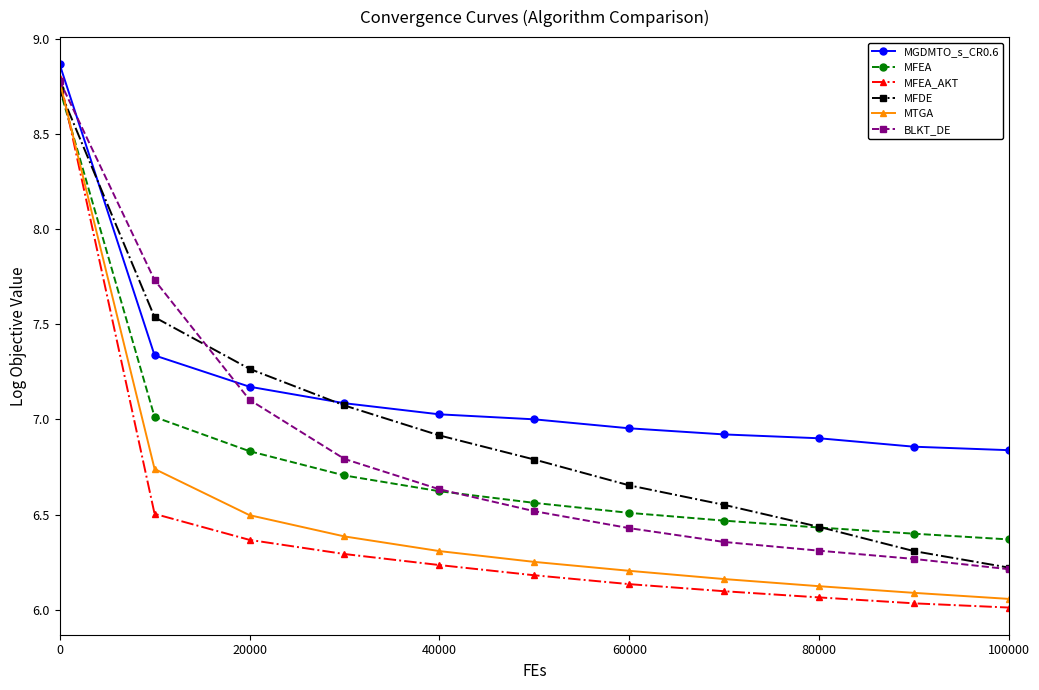

Which series ends up on top after the final intersection of MGDMTO_s_CR0.6 and BLKT_DE?

MGDMTO_s_CR0.6